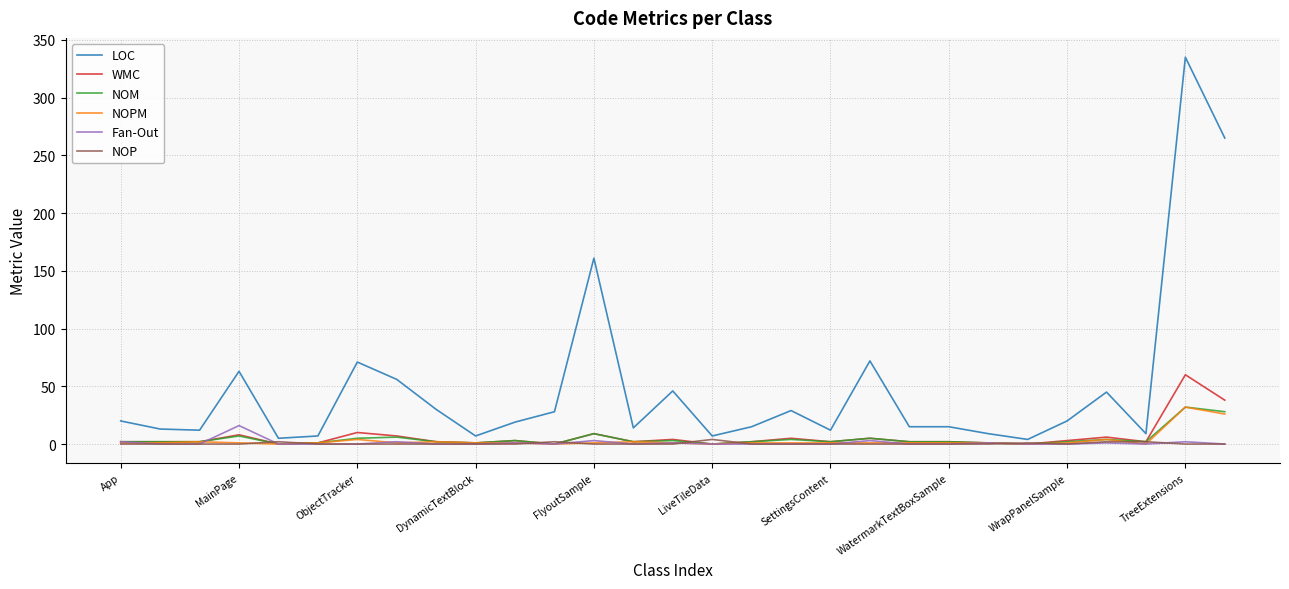

What is the greatest value displayed?

335